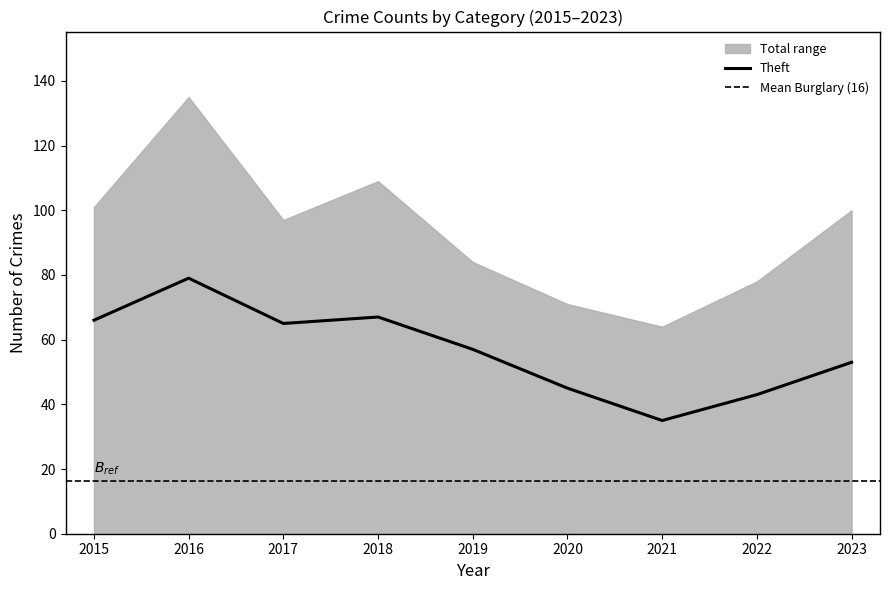

What is the minimum value for Theft?

35